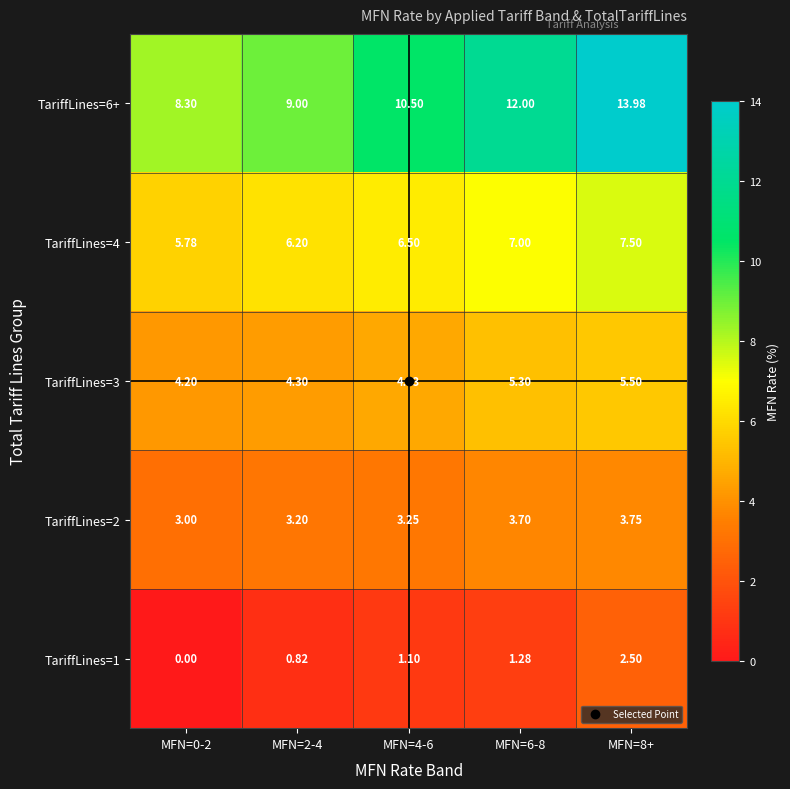

Is the value of TariffLines=3 at MFN=2-4 greater than the value of TariffLines=2 at MFN=0-2?

Yes